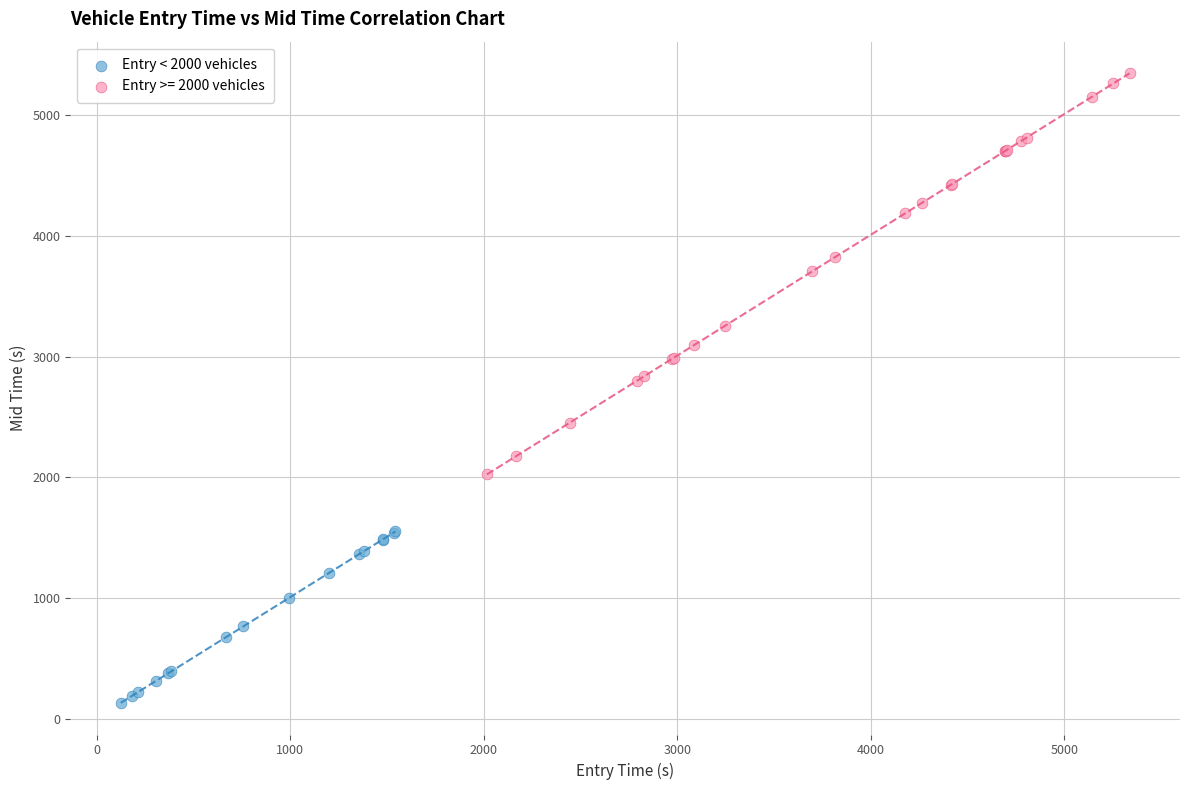

Which series has the largest Y range (max minus min)?

Entry >= 2000 vehicles